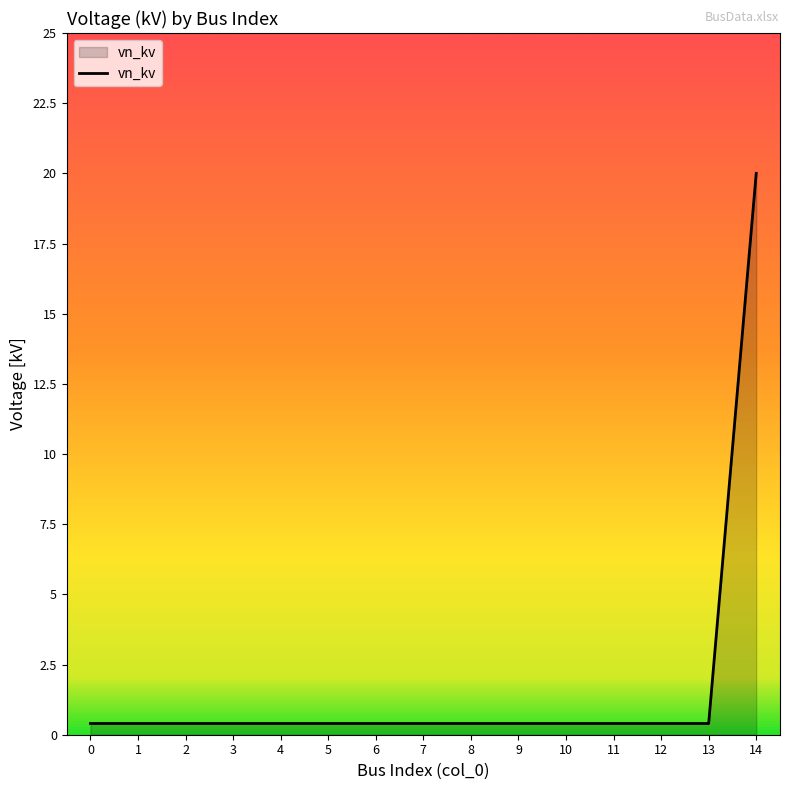

Does the chart display data point markers on the line(s)?

No